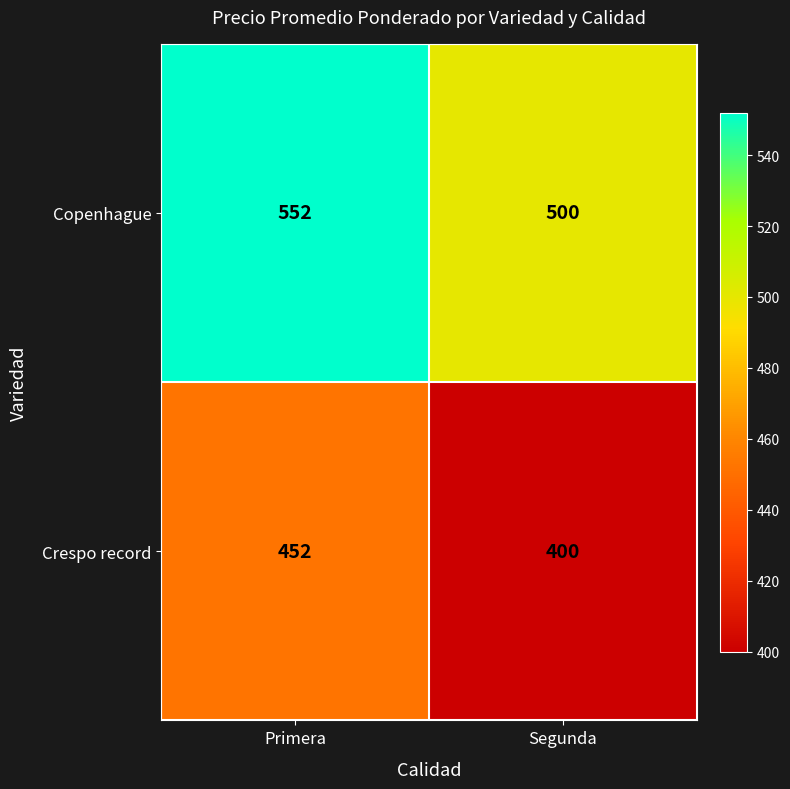

Rank the series at Segunda from highest to lowest value.

Copenhague, Crespo record